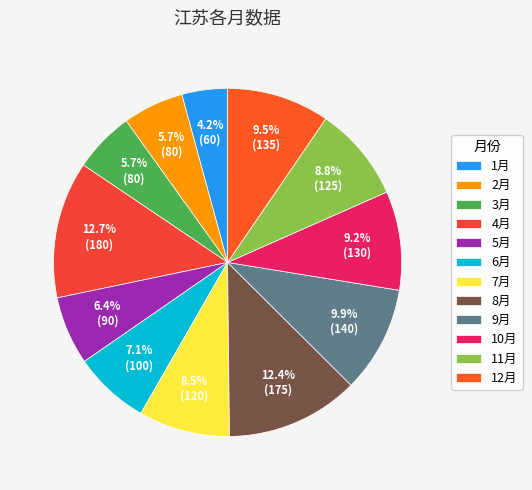

What is the smallest slice in the pie chart?

1月